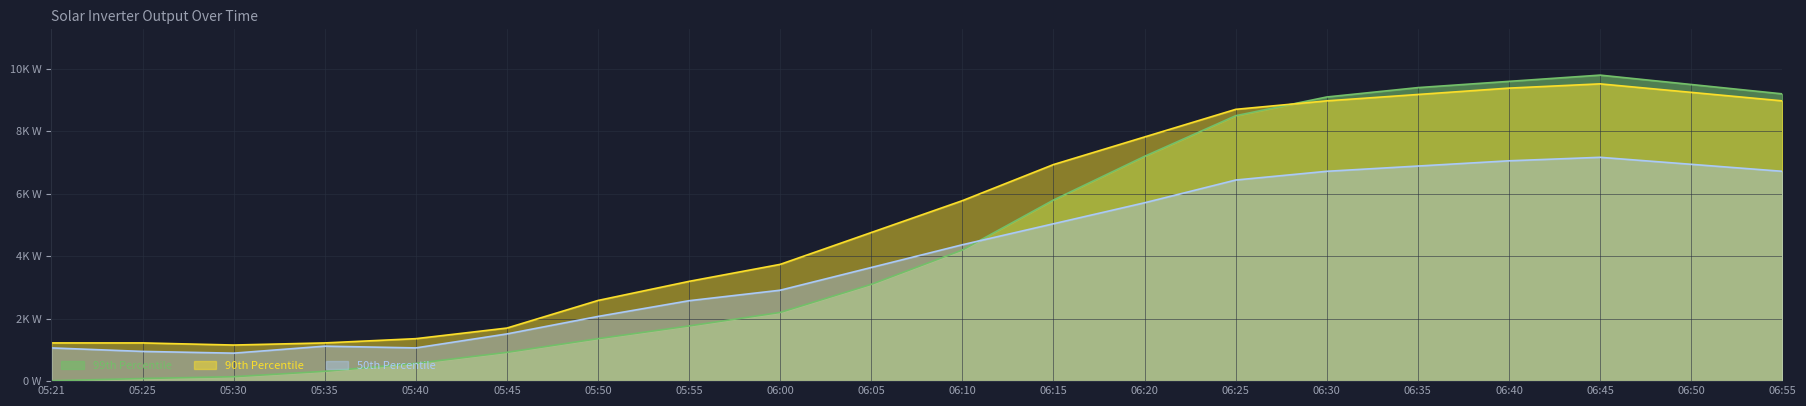

Between which two adjacent categories do 99th Percentile (Power W) and 50th Percentile (I AC 2 A) first intersect?

06:10 and 06:15